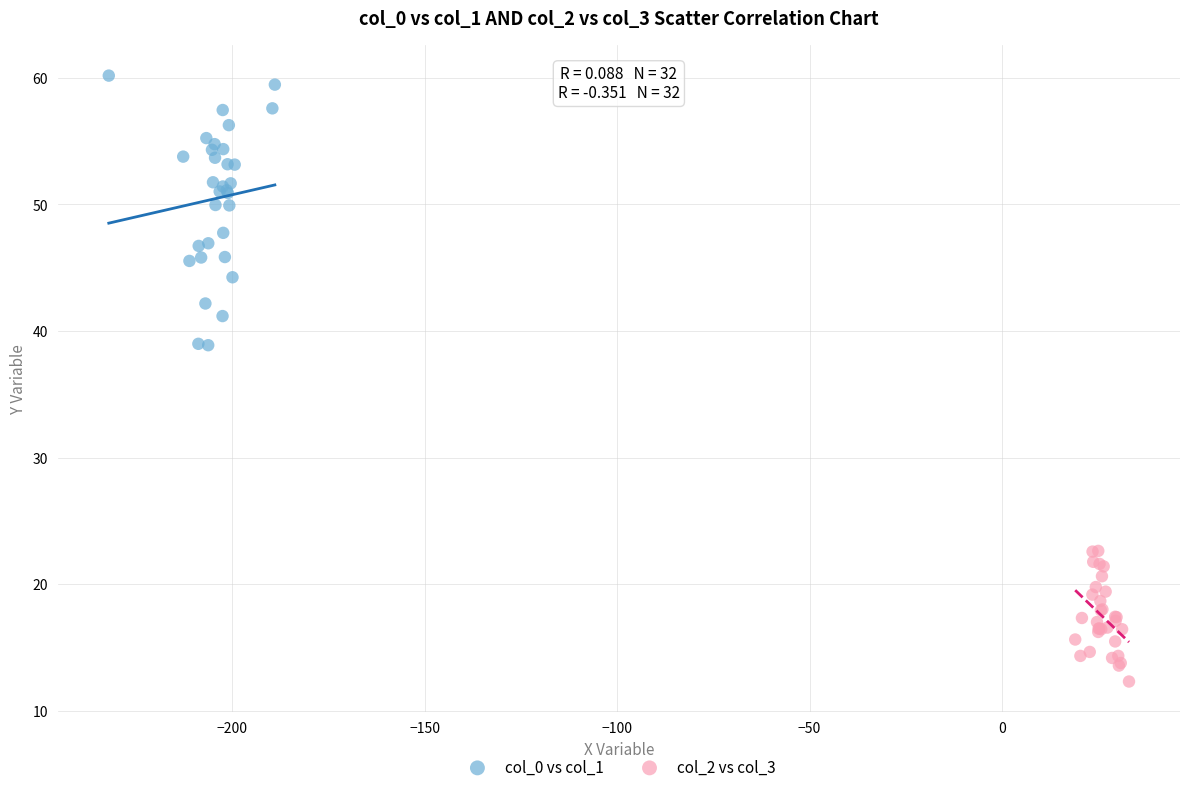

Which series reaches the minimum Y coordinate?

col_2 vs col_3